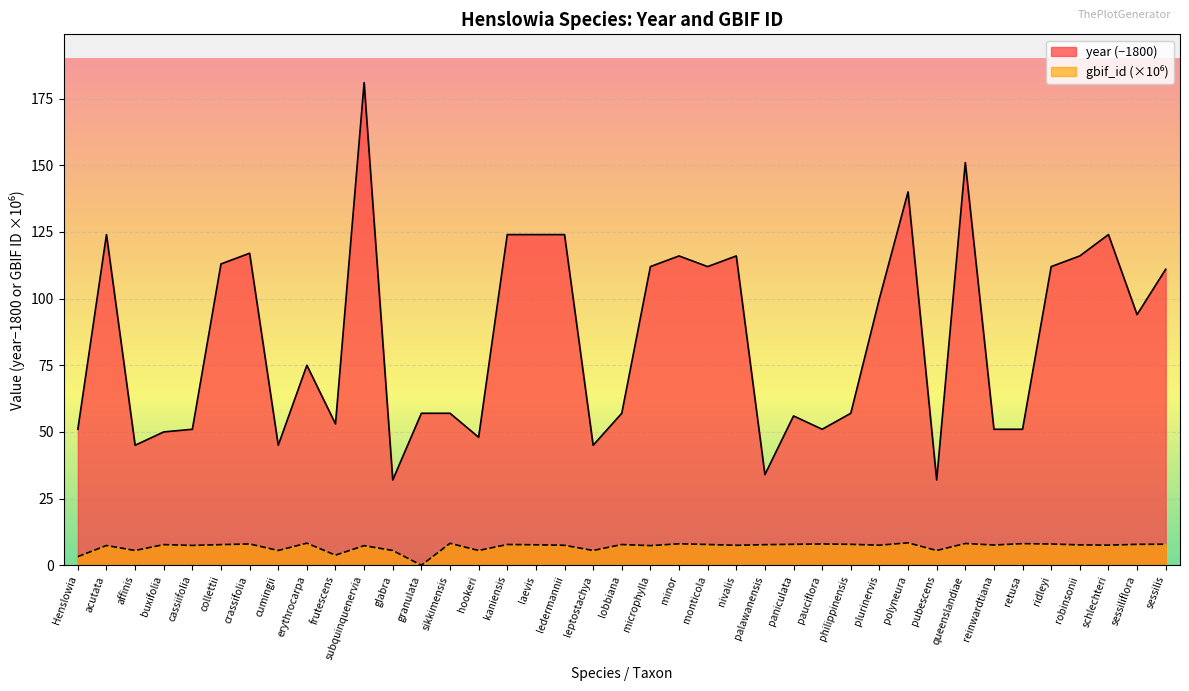

What is the label of the 23rd point from the right?

laevis